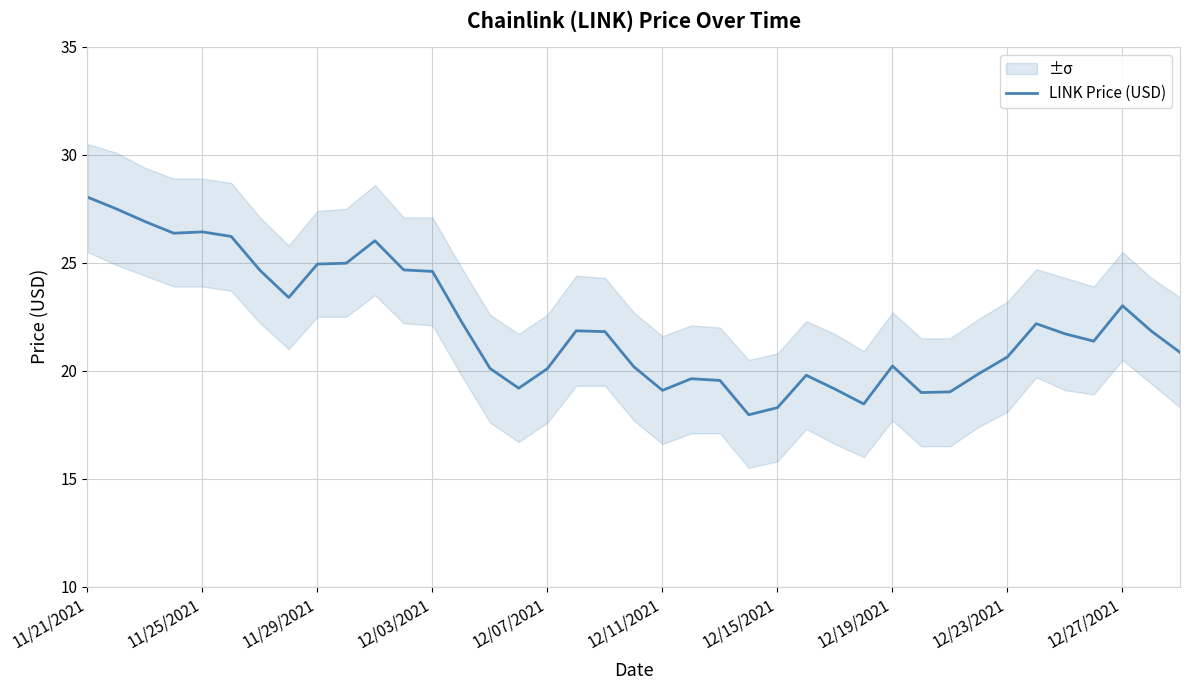

What is the maximum value shown in the chart?

28.0